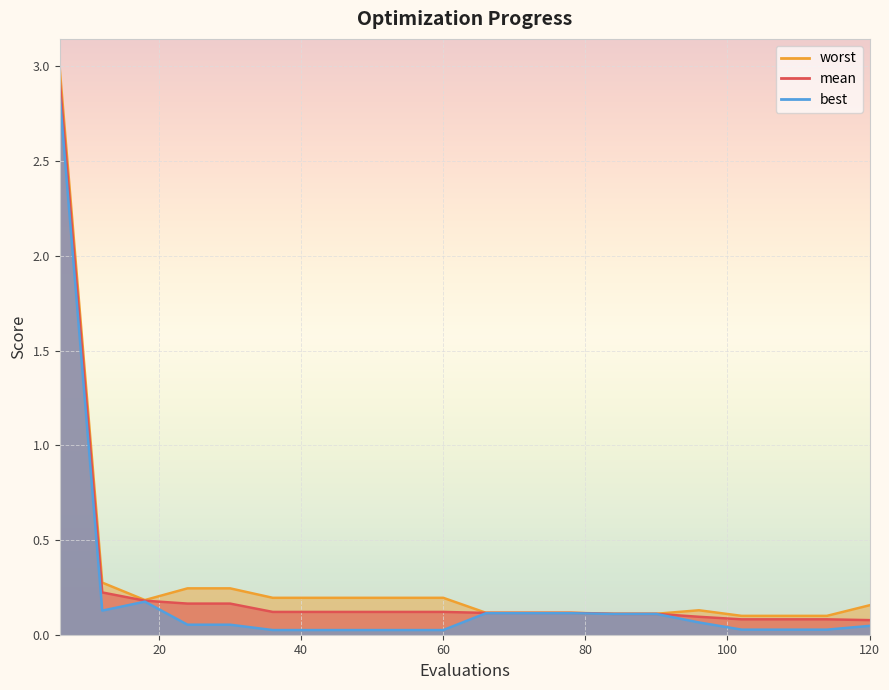

How many interior local peaks does the best series have?

1